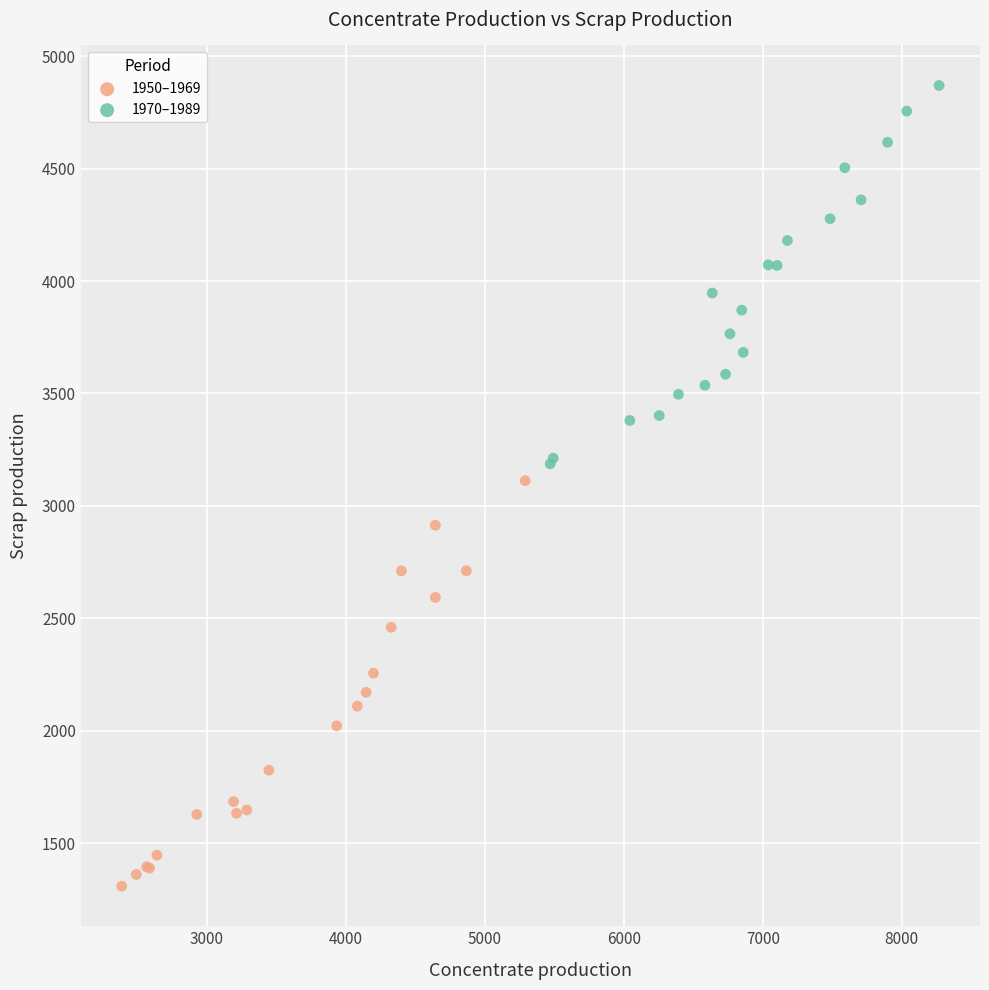

Which series reaches the maximum Y coordinate?

1970–1989